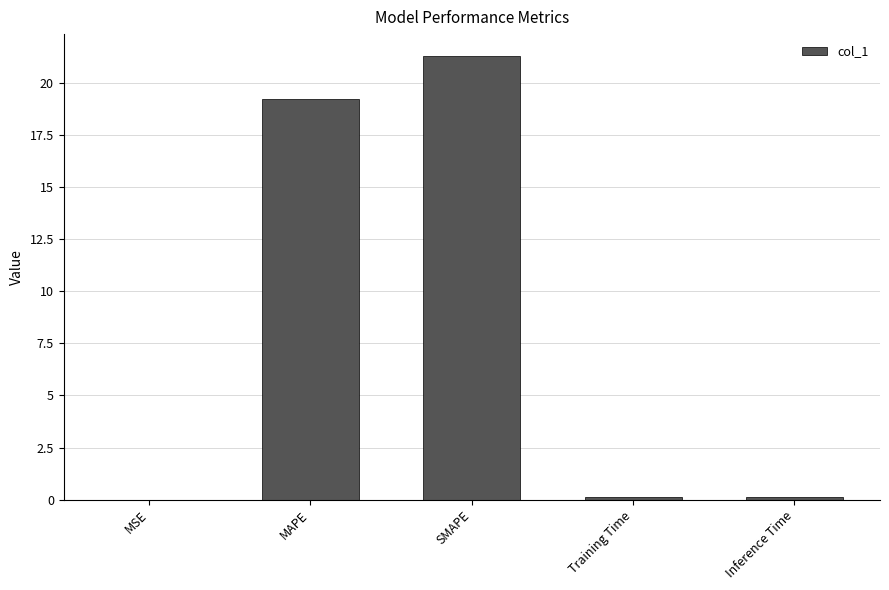

The chart shows a value of 0.0 at MSE. True or false?

True